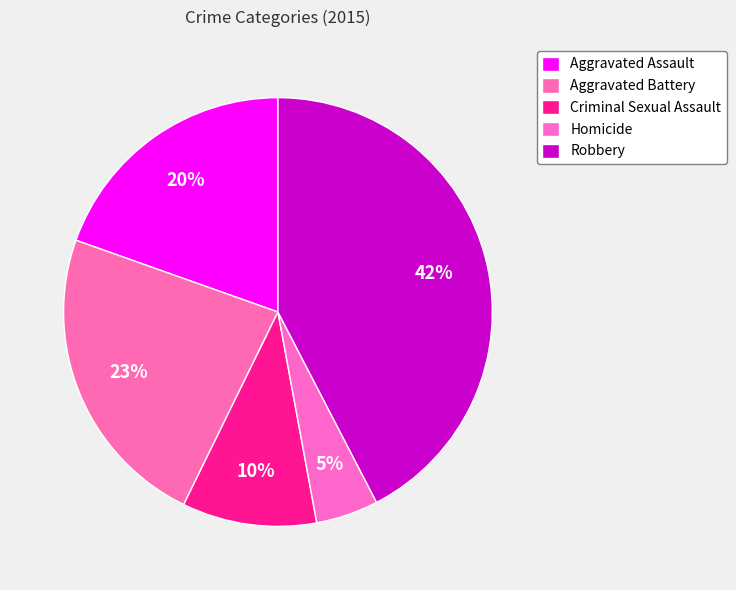

Count the number of slices in the pie.

5